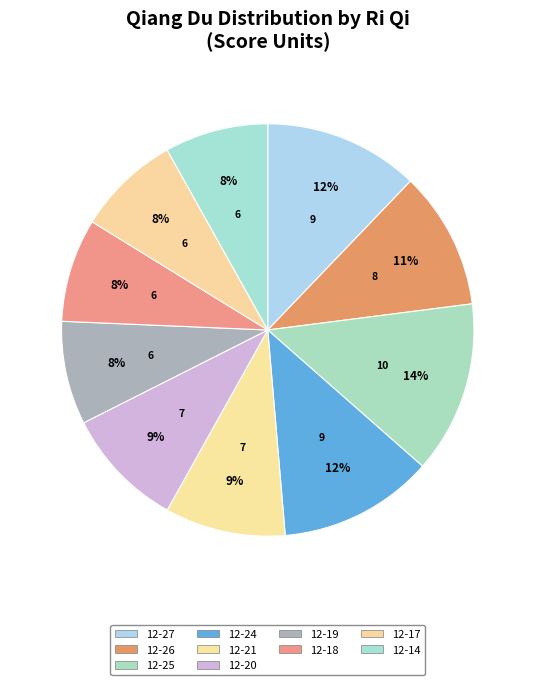

Which slice is the smallest?

12-19